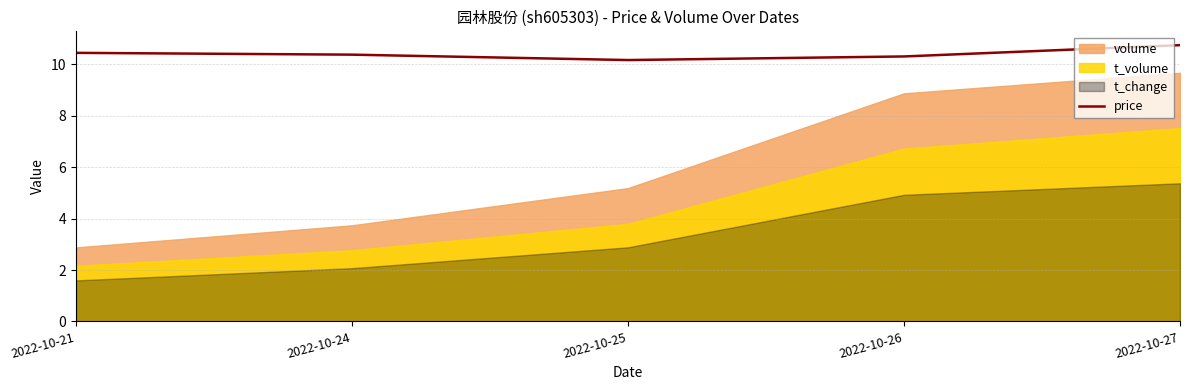

The value of price at 2022-10-26 is 10.3. True or false?

True